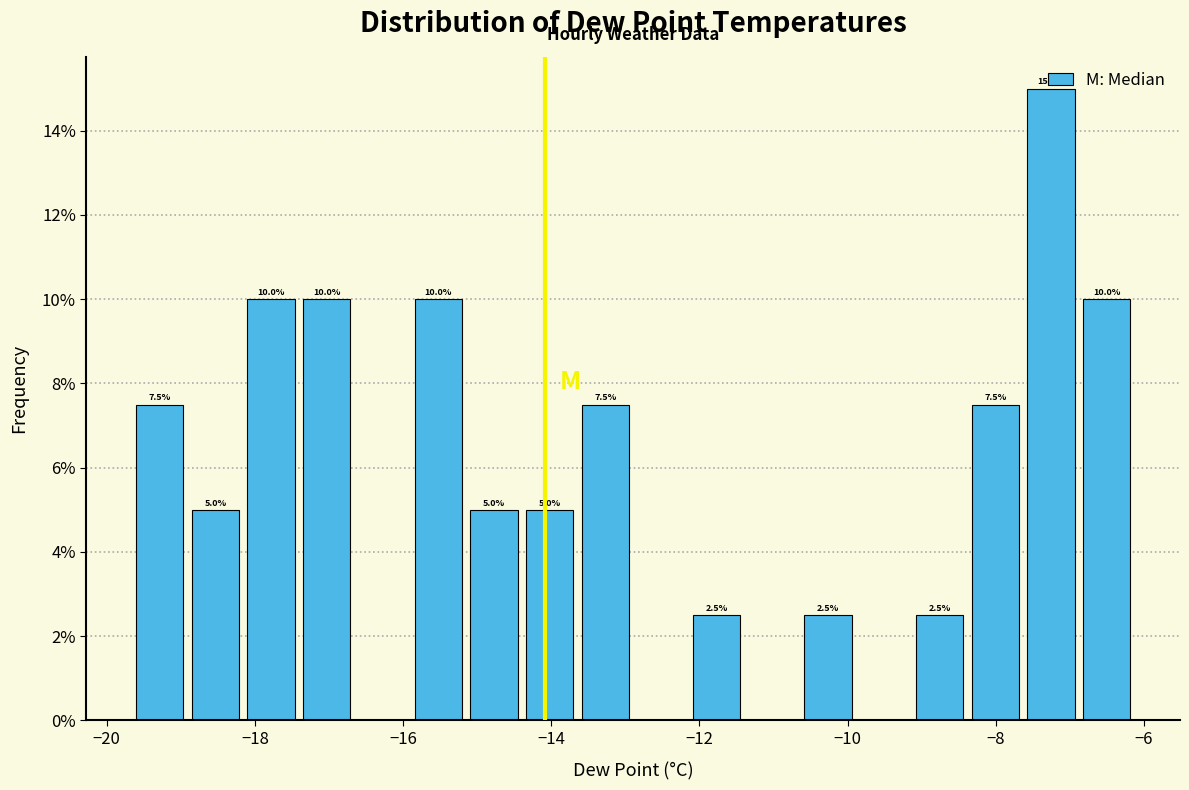

Around what value on the x-axis is the tallest bar? Give the approximate position of its centre, as read against the axis.

-7.2